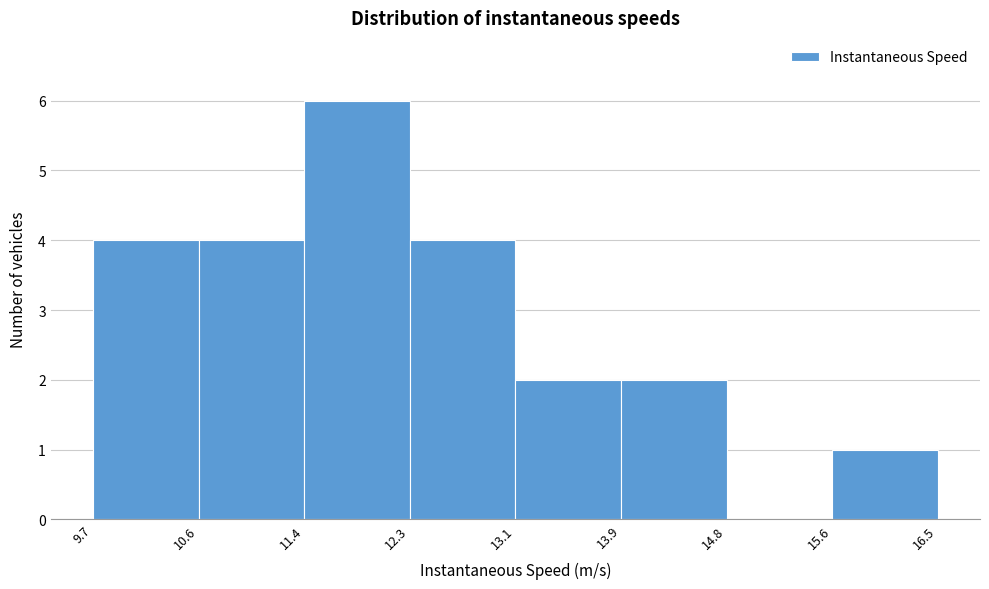

What is the height of the bar covering 12.3 to 13.1 on the x-axis? The values are not printed on the chart, so give them approximately, as read against the axis.

4